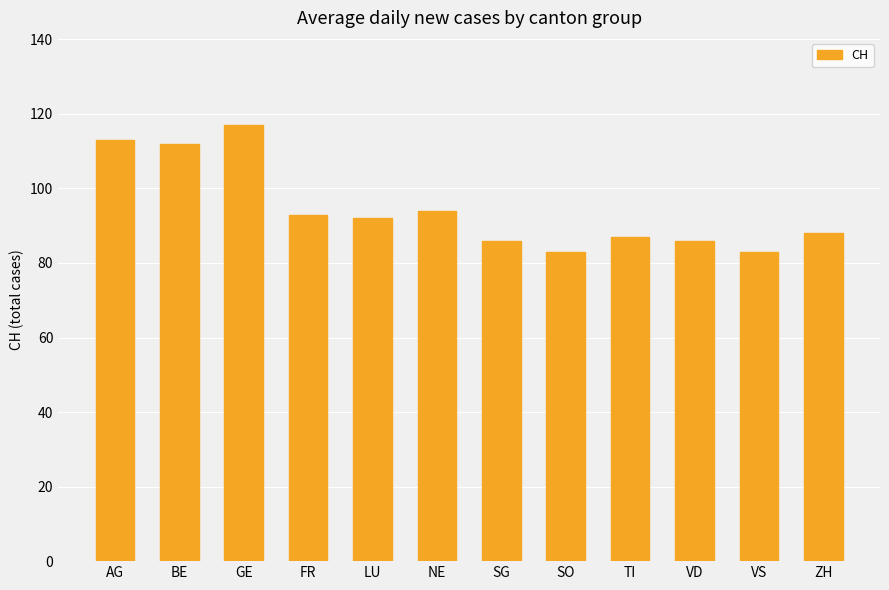

What is the maximum value shown in the chart?

117